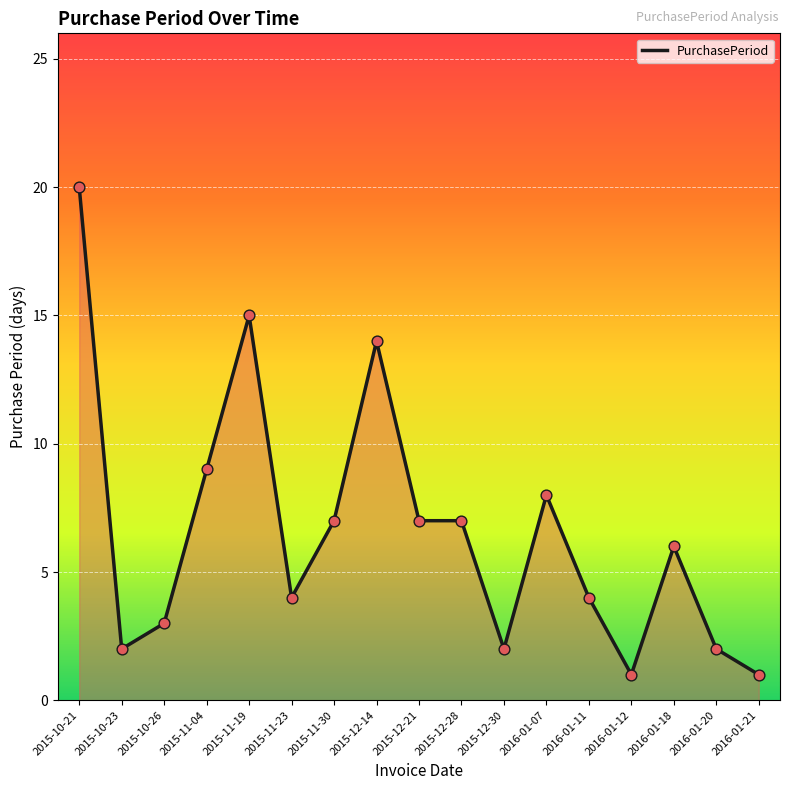

What is the change in value from 2015-12-14 to 2016-01-20?

-12